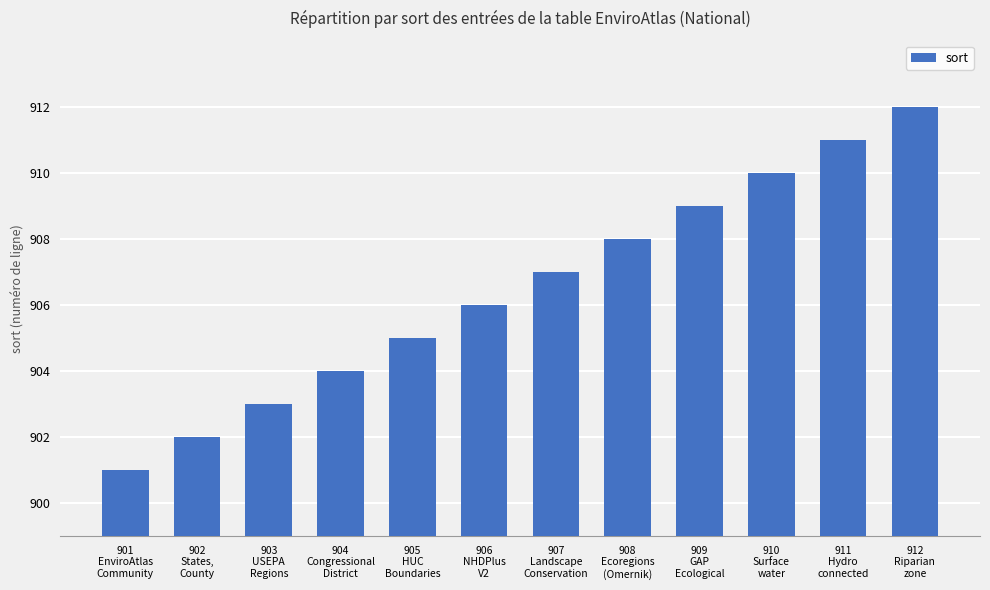

How many bars are there in total?

12